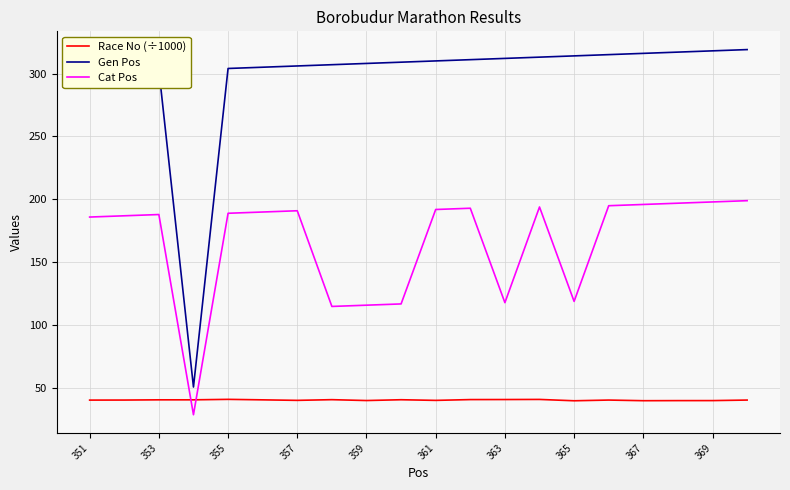

What is the maximum value shown in the chart?

319.0